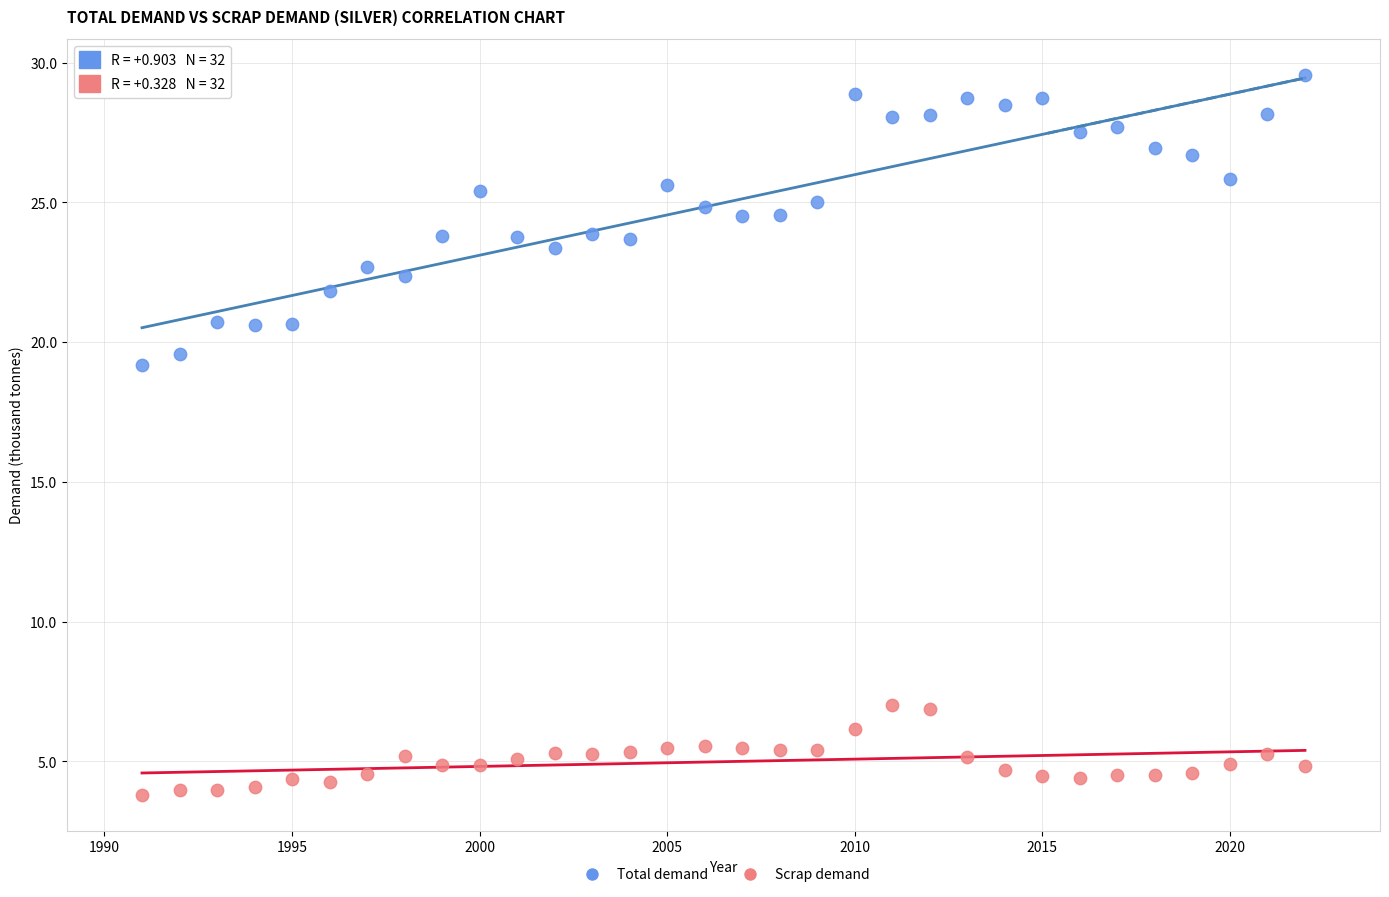

Across all data points, what is the range of X values (max minus min)?

31.0